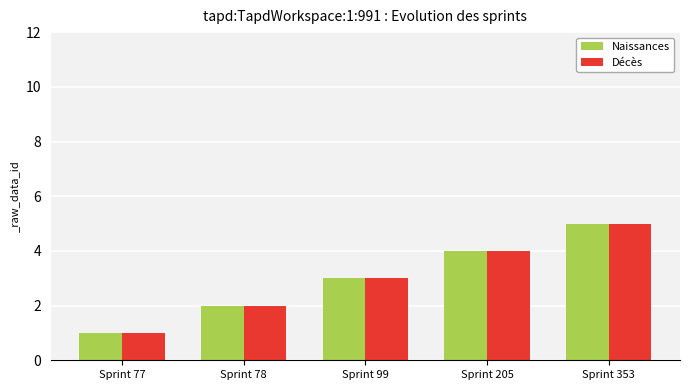

Reading right to left, what are all the values shown in this chart?

Naissances: Sprint 353=5	Sprint 205=4	Sprint 99=3	Sprint 78=2	Sprint 77=1
Décès: Sprint 353=5	Sprint 205=4	Sprint 99=3	Sprint 78=2	Sprint 77=1